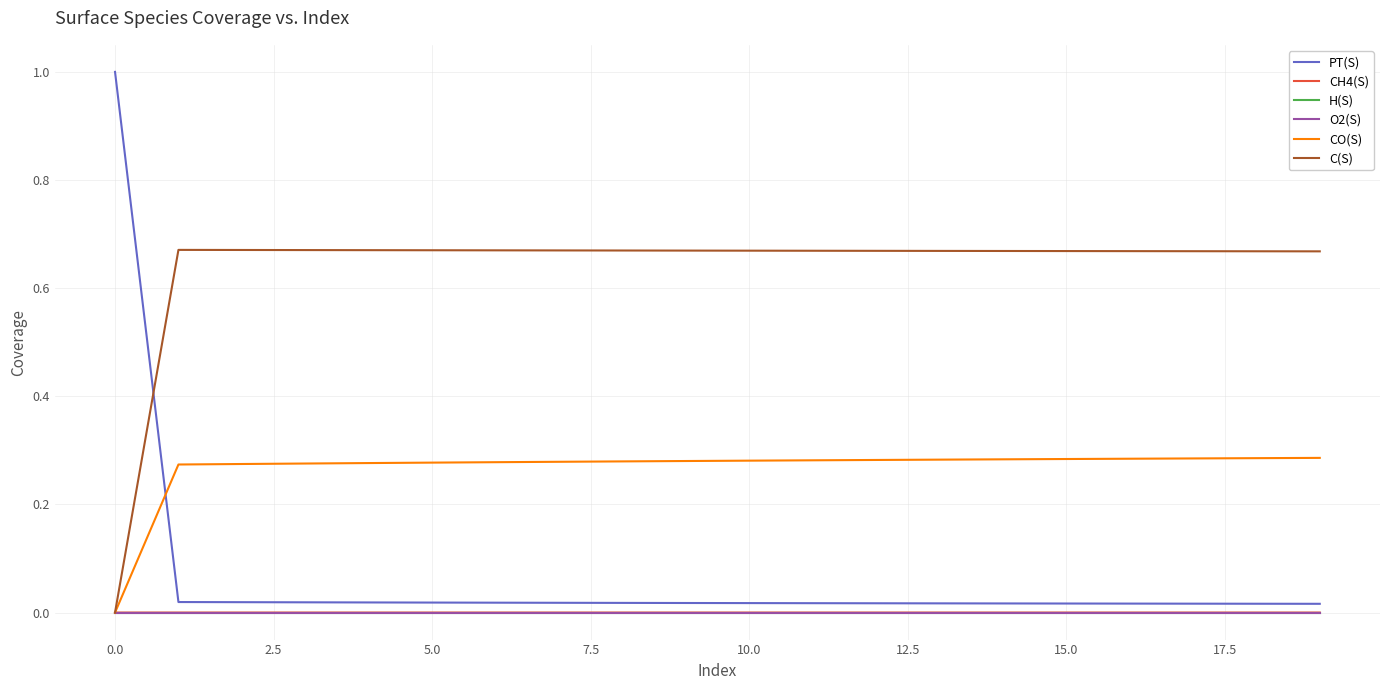

Which series has the largest total across all categories?

C(S)